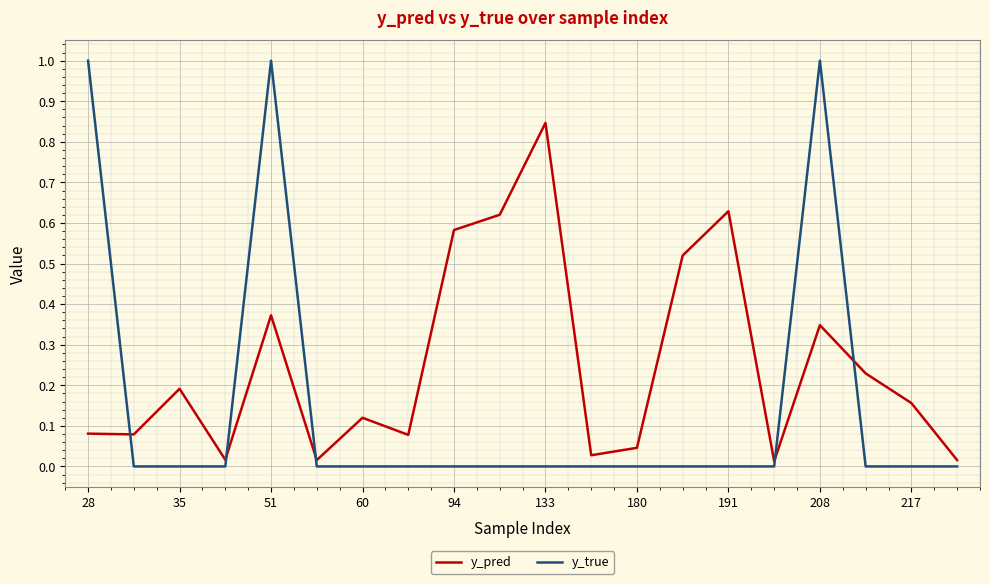

True or false: y_true and y_pred cross at least once.

True